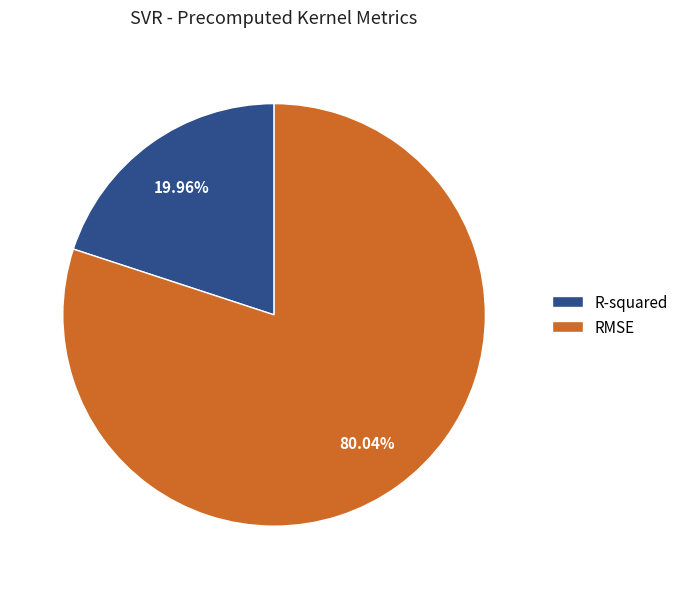

To the nearest percent, what percentage of the pie is RMSE?

80%